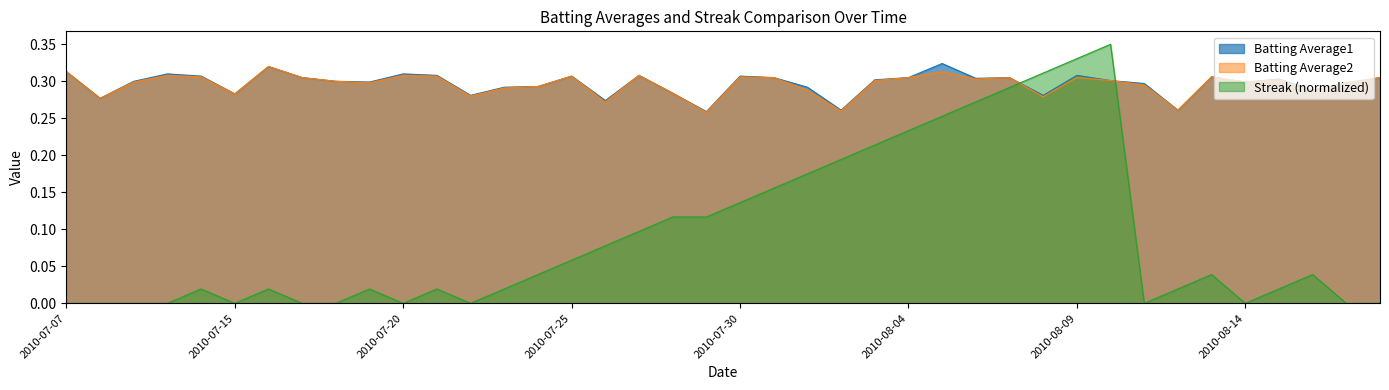

True or false: Streak has a value of 0.0 at 2010-07-21.

True